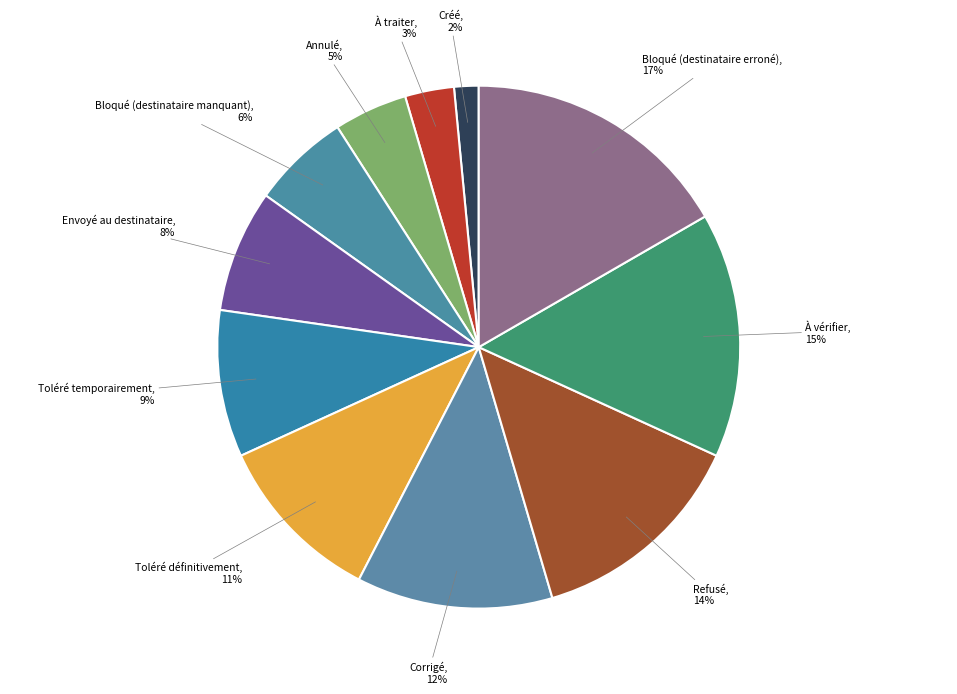

Is there any slice that represents more than half of the pie?

No